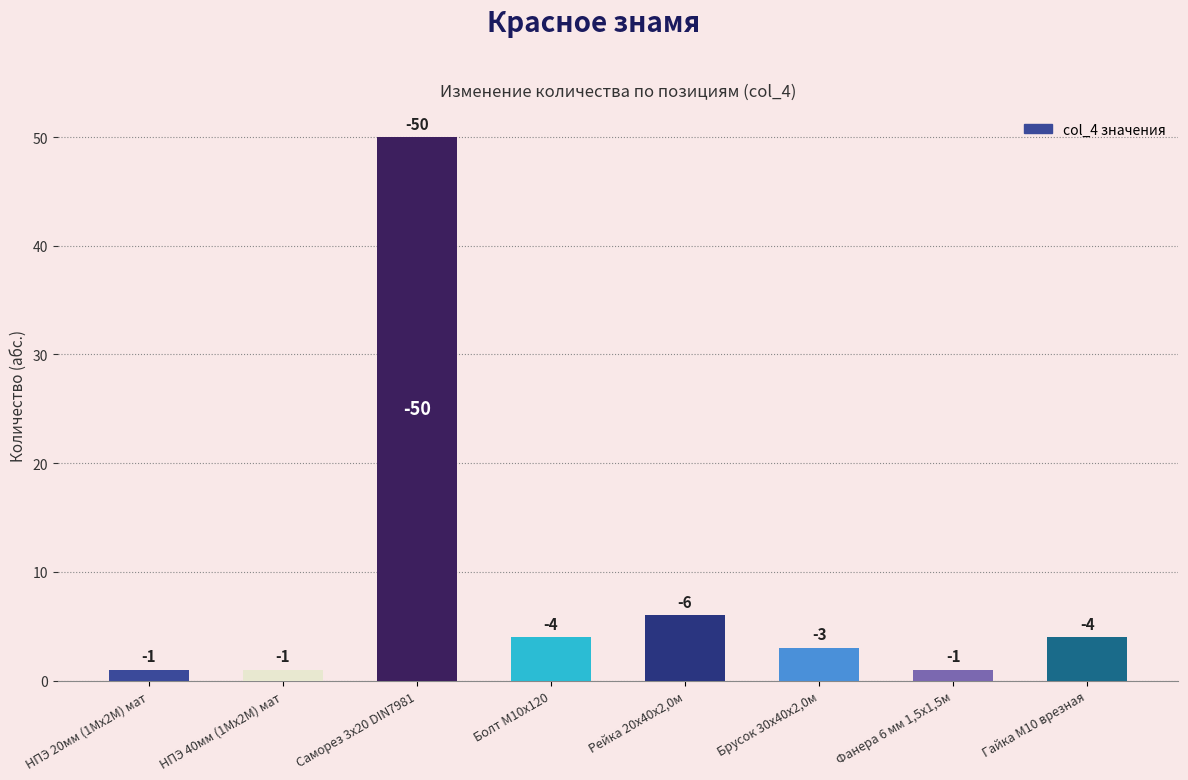

Are the bars horizontal?

No